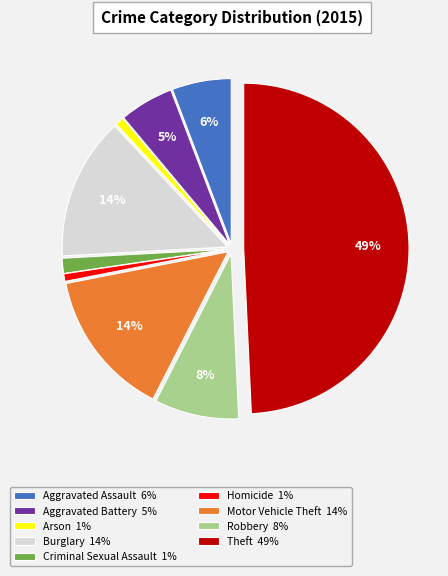

Between Aggravated Assault and Burglary, which is larger?

Burglary